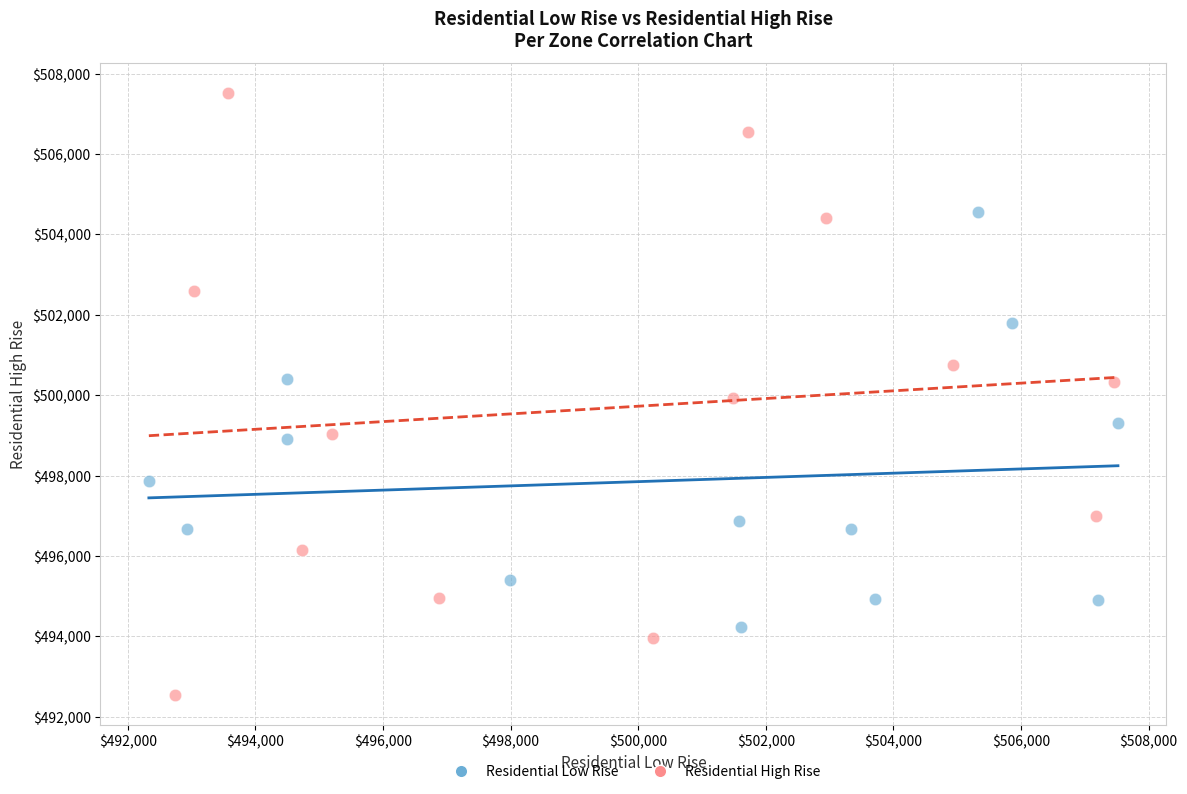

Which series reaches the minimum Y coordinate?

Residential High Rise